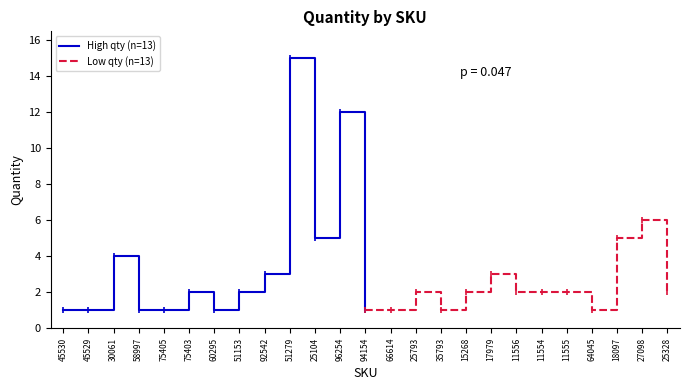

Where is High qty (n=13) nearest to the value 8?

25104